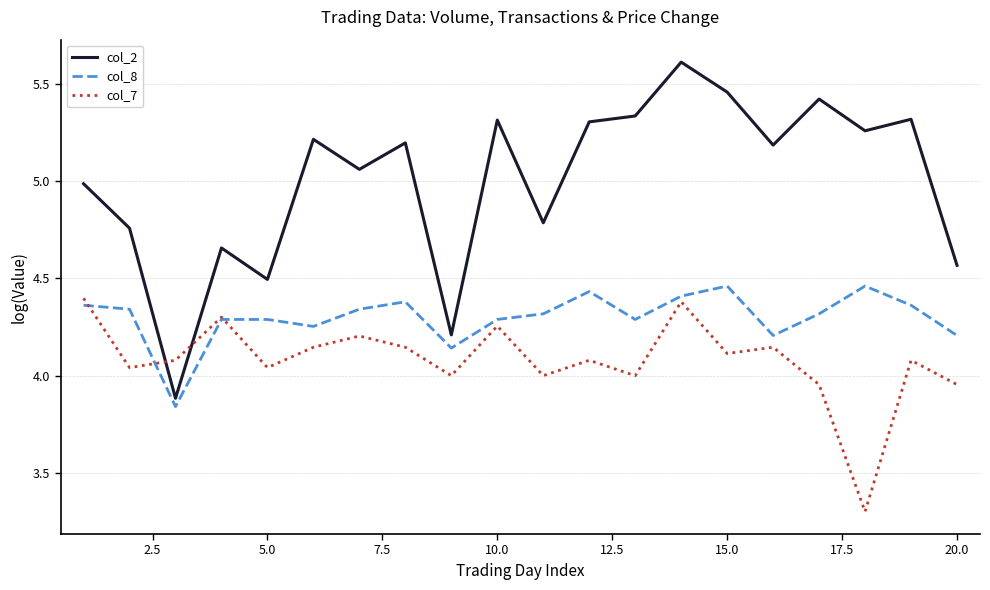

What is the smallest value displayed?

3.3